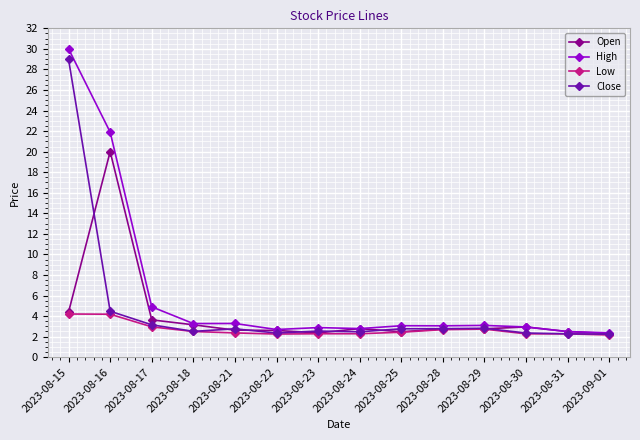

The Low series shows 2.3 at 2023-08-23. True or false?

True